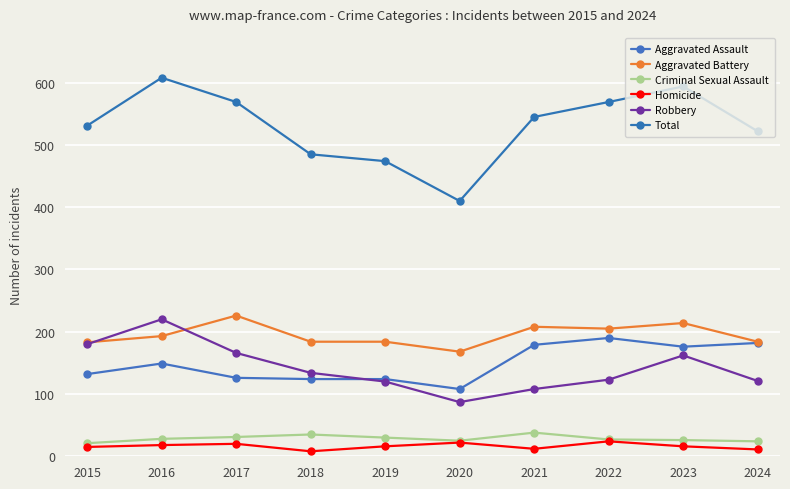

How many values in the Homicide series are below 16?

4